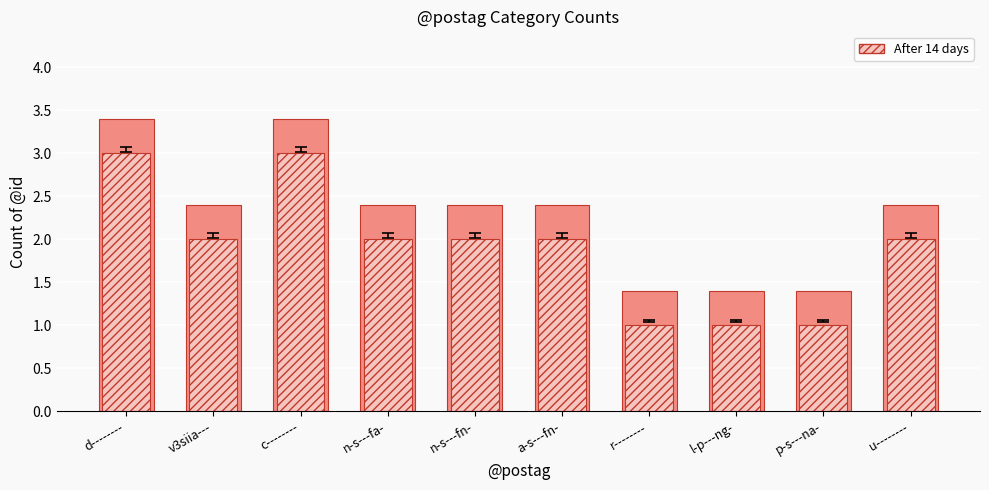

What is the label of the 9th bar from the right?

v3siia---